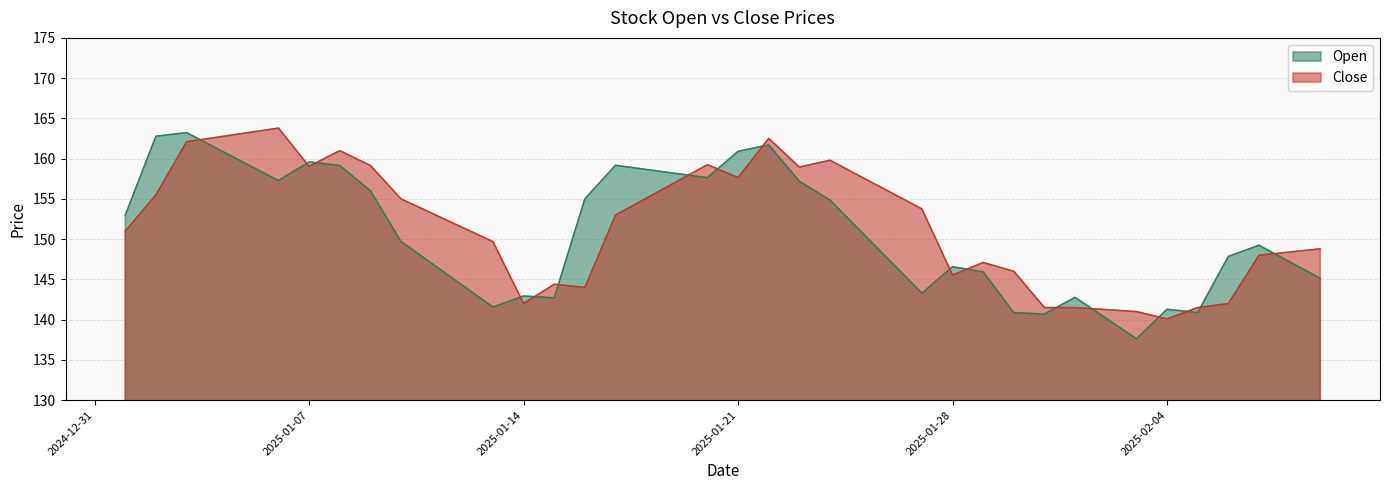

How many times do Close and Open cross each other?

17